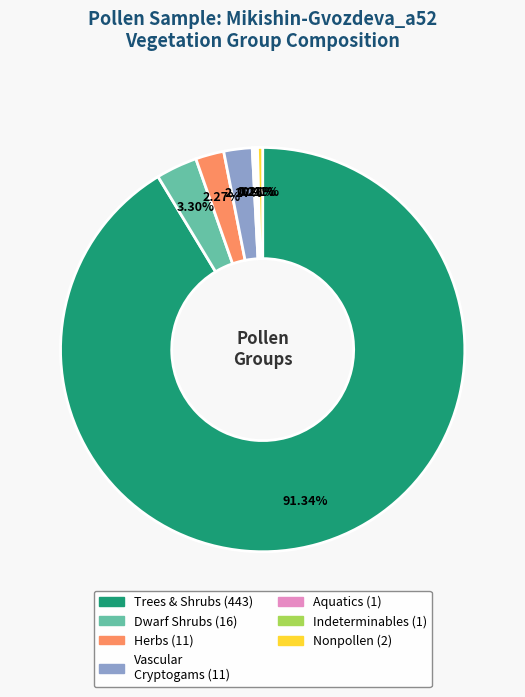

Is there a majority slice in this chart?

Yes